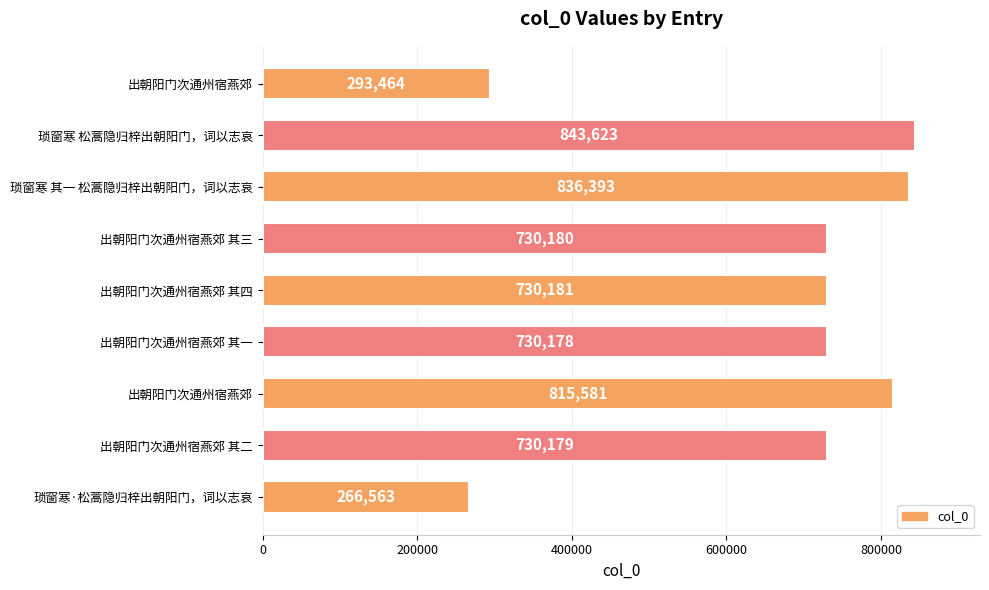

What is the difference between the maximum and minimum values?

577060